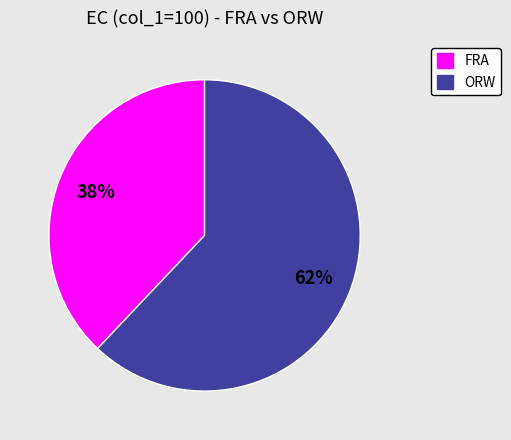

What is the smallest slice in the pie chart?

FRA